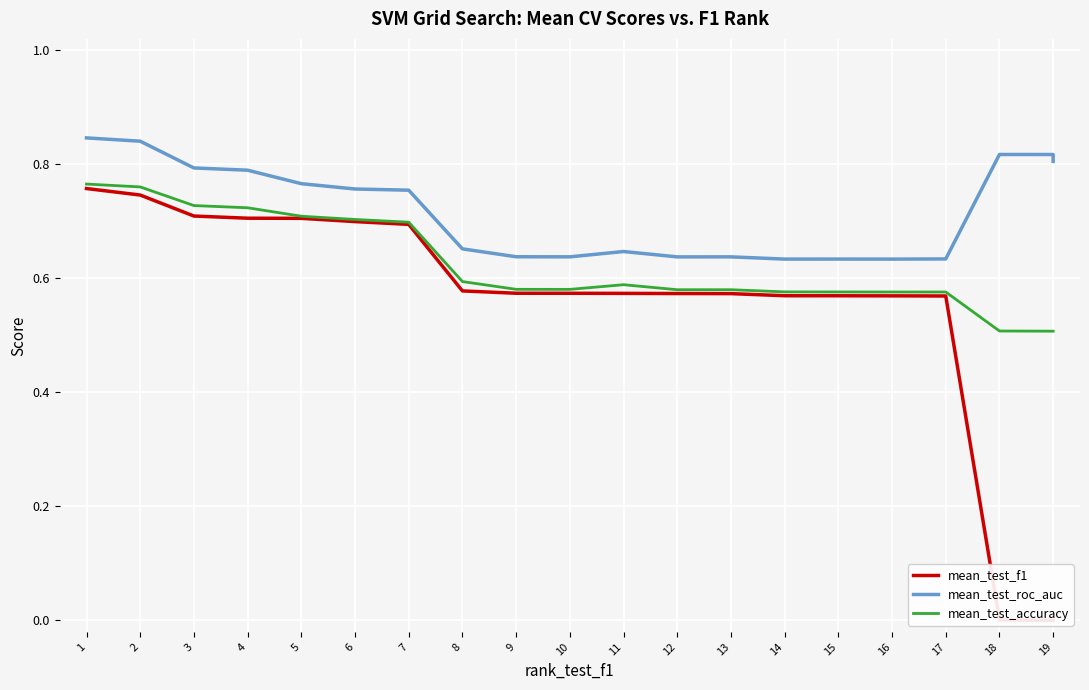

Between 8 and 19, which series saw the biggest shift?

mean_test_f1